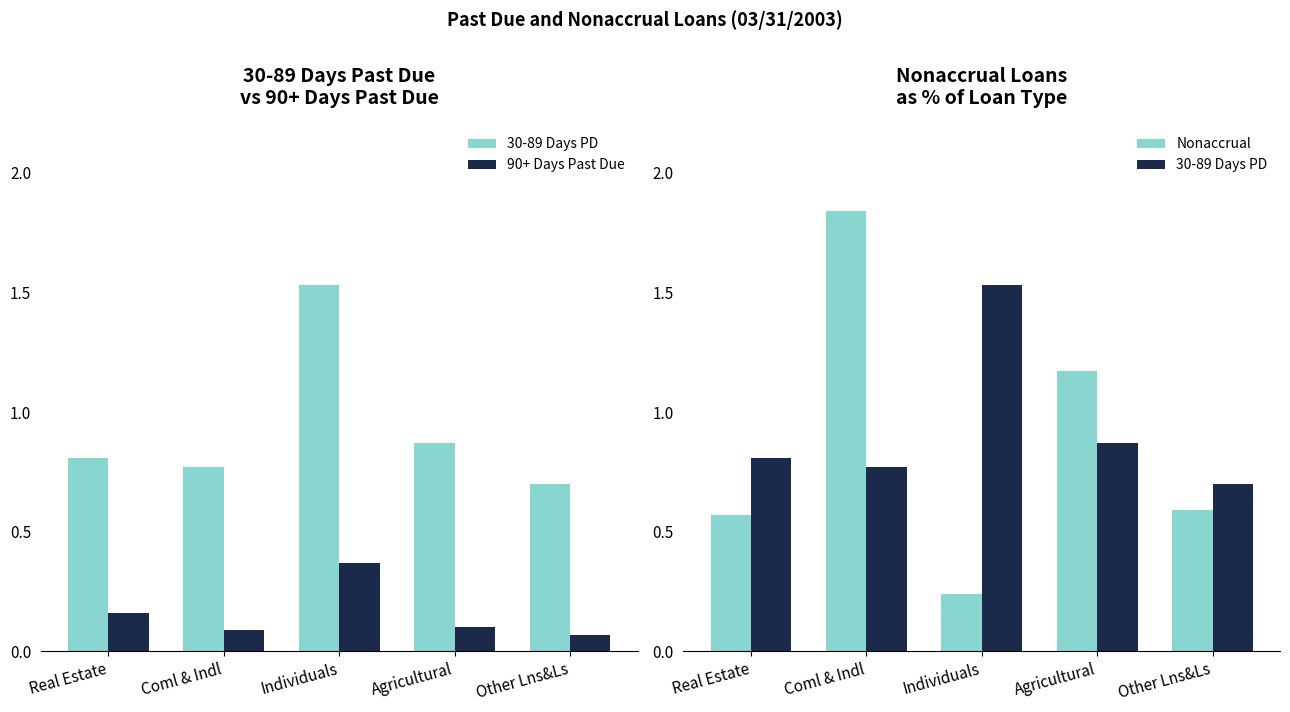

What is the difference between the maximum and minimum values in the Nonaccrual series?

1.6